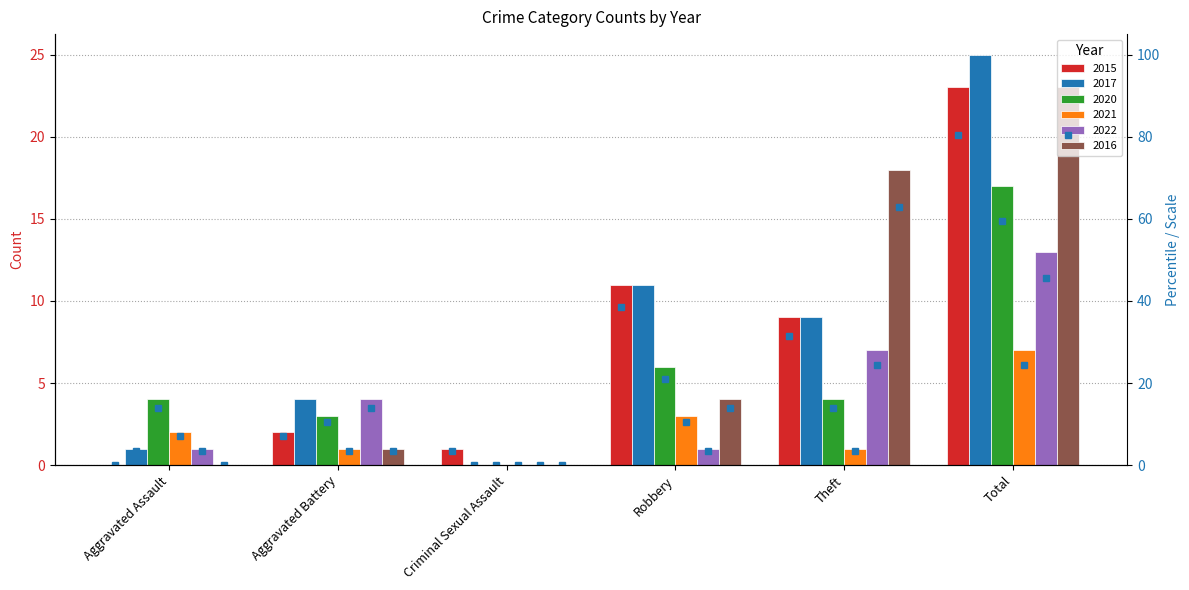

How many values are above zero?

5